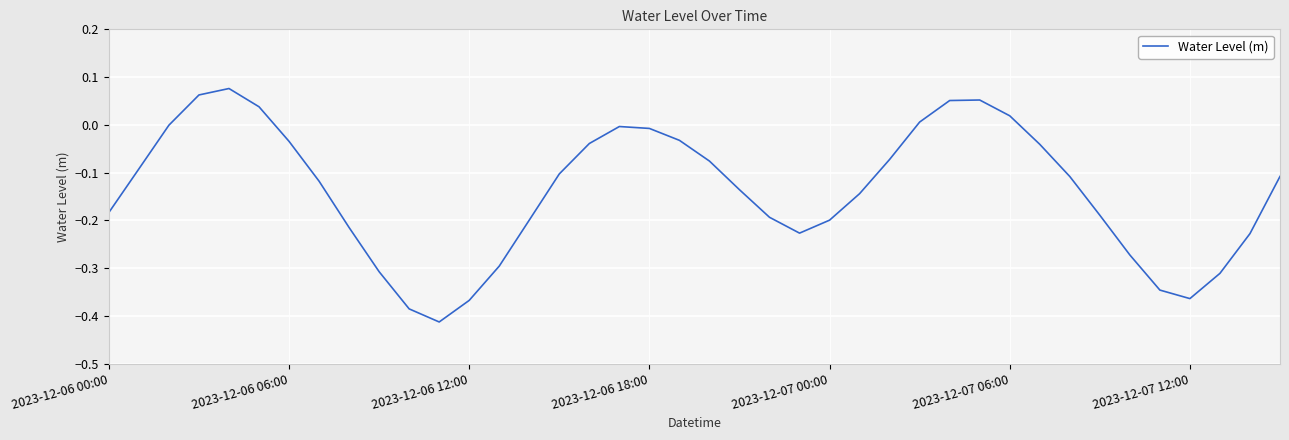

What is the difference between the maximum and minimum values?

0.5